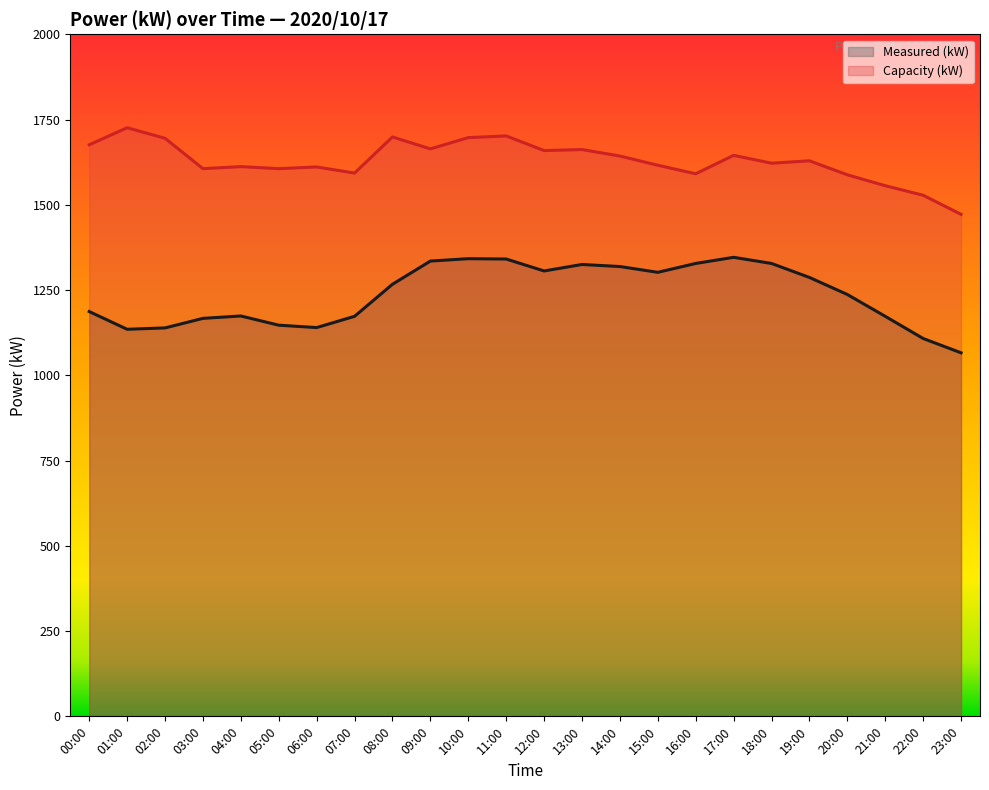

What is the difference between the maximum and minimum values in the Capacity (kW) series?

254